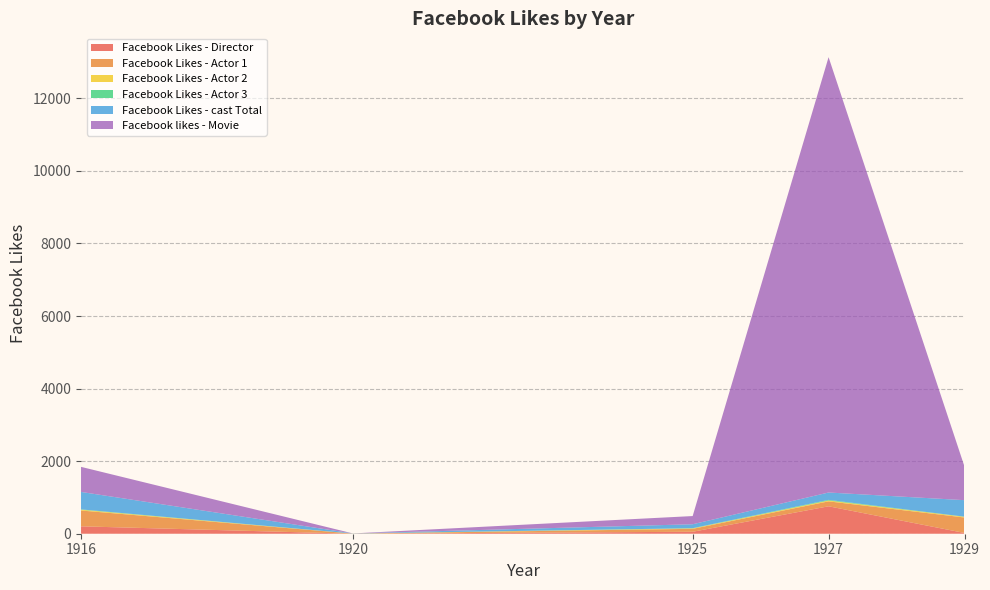

Reading left to right, transcribe all the data shown in this chart.

Facebook Likes - Director: 204	0	54	756	21
Facebook Likes - Actor 1: 436	2	81	136	426
Facebook Likes - Actor 2: 22	2	12	23	20
Facebook Likes - Actor 3: 9	0	6	18	3
Facebook Likes - cast Total: 481	4	108	203	455
Facebook likes - Movie: 691	0	226	12000	926